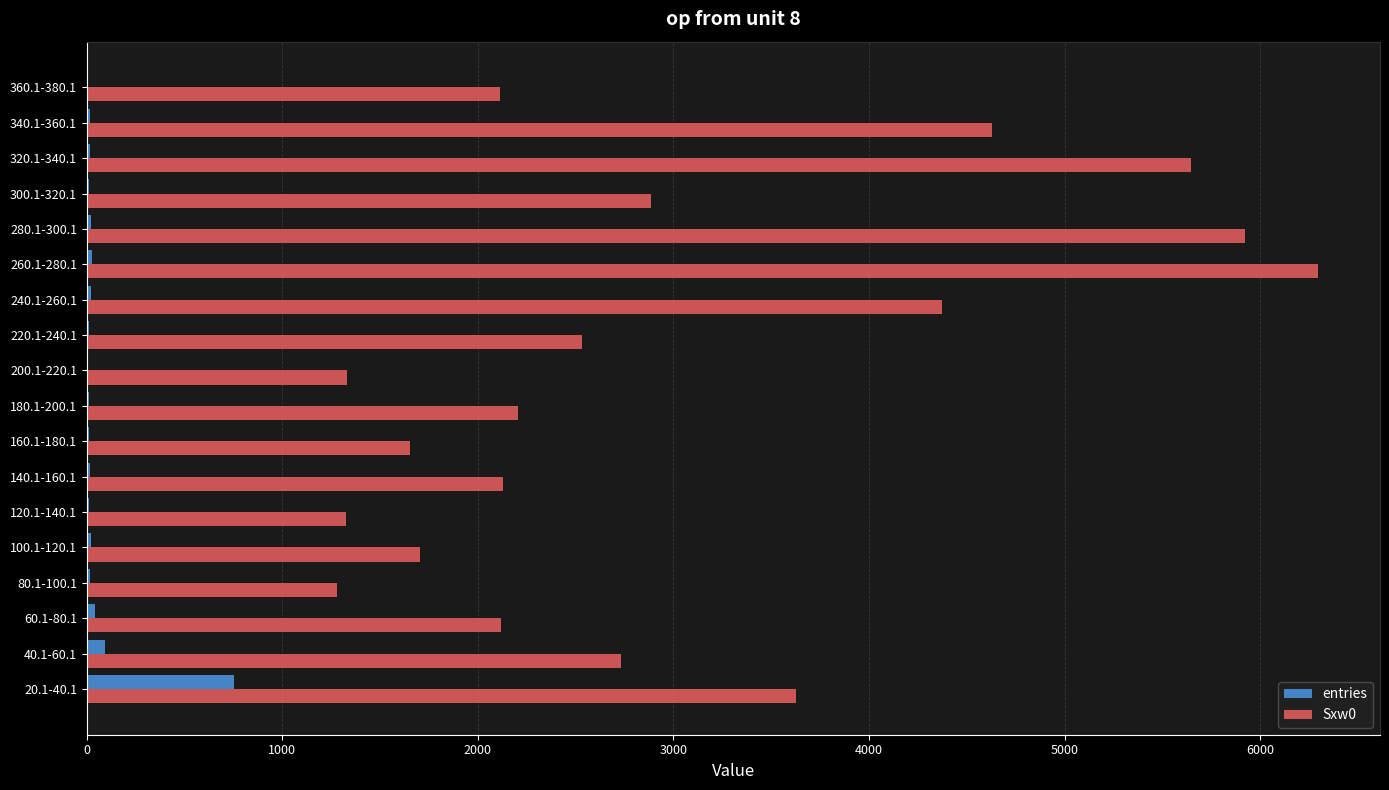

At which category does the chart reach its peak across all series?

260.1-280.1